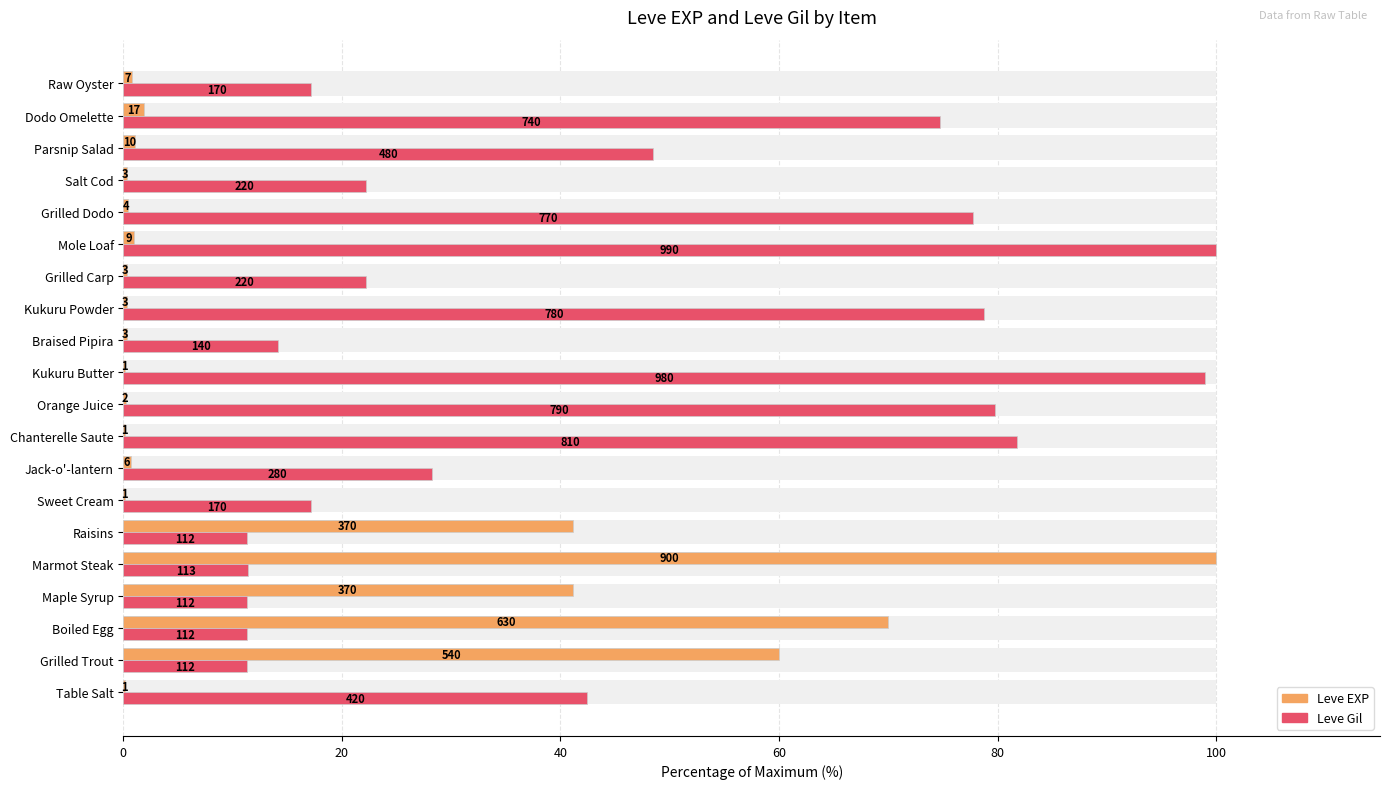

Is the value of Leve EXP at Kukuru Powder greater than the value of Leve Gil at Dodo Omelette?

No